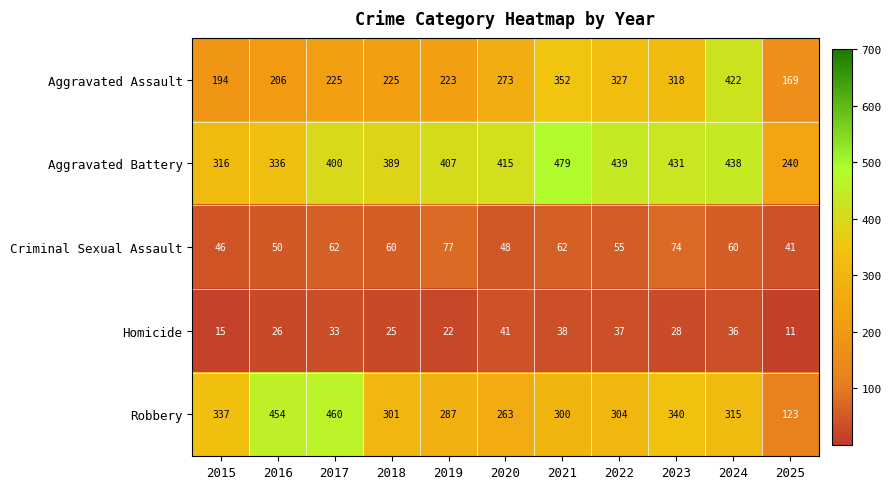

What is the total value across all series at 2020?

1040